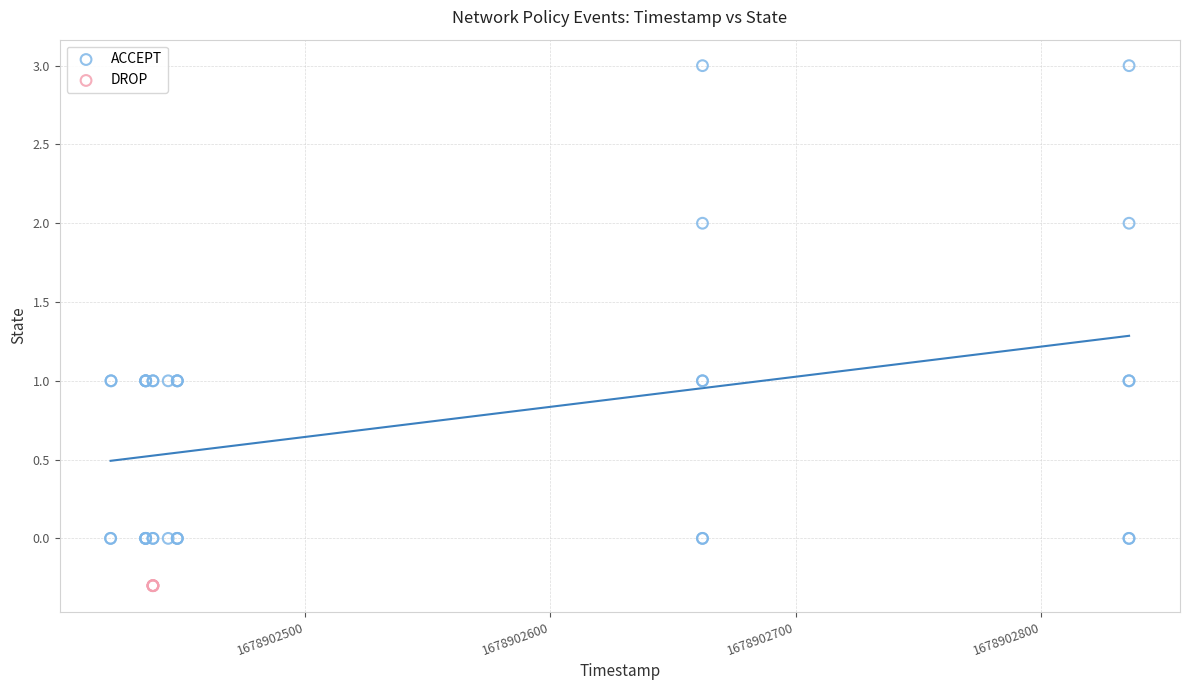

Which series contains the highest Y value?

ACCEPT